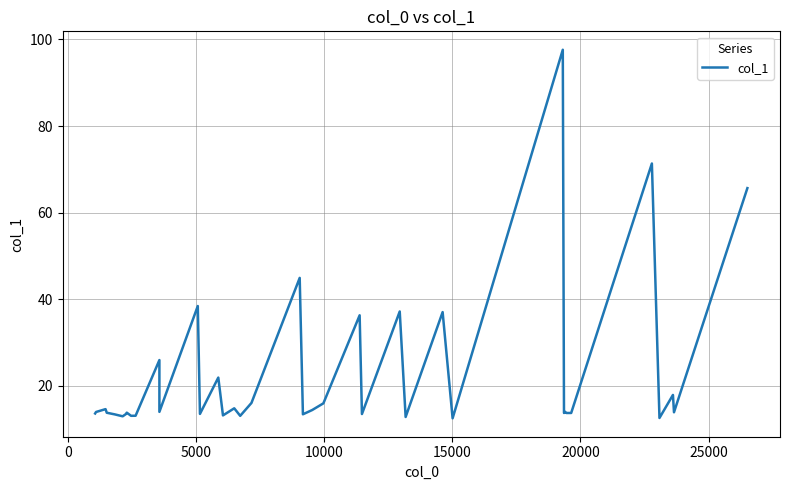

What is the approximate value at 15000?

13.4